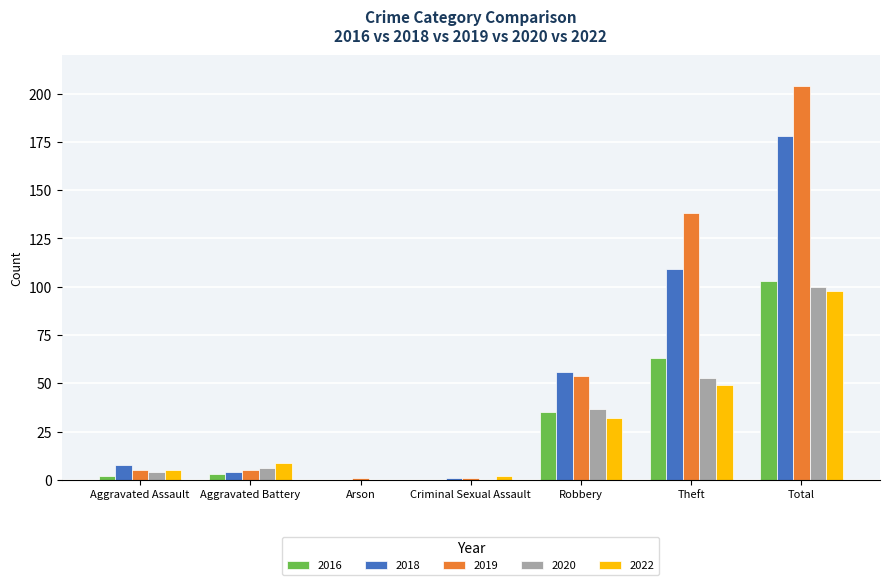

What is the maximum value shown in the chart?

204